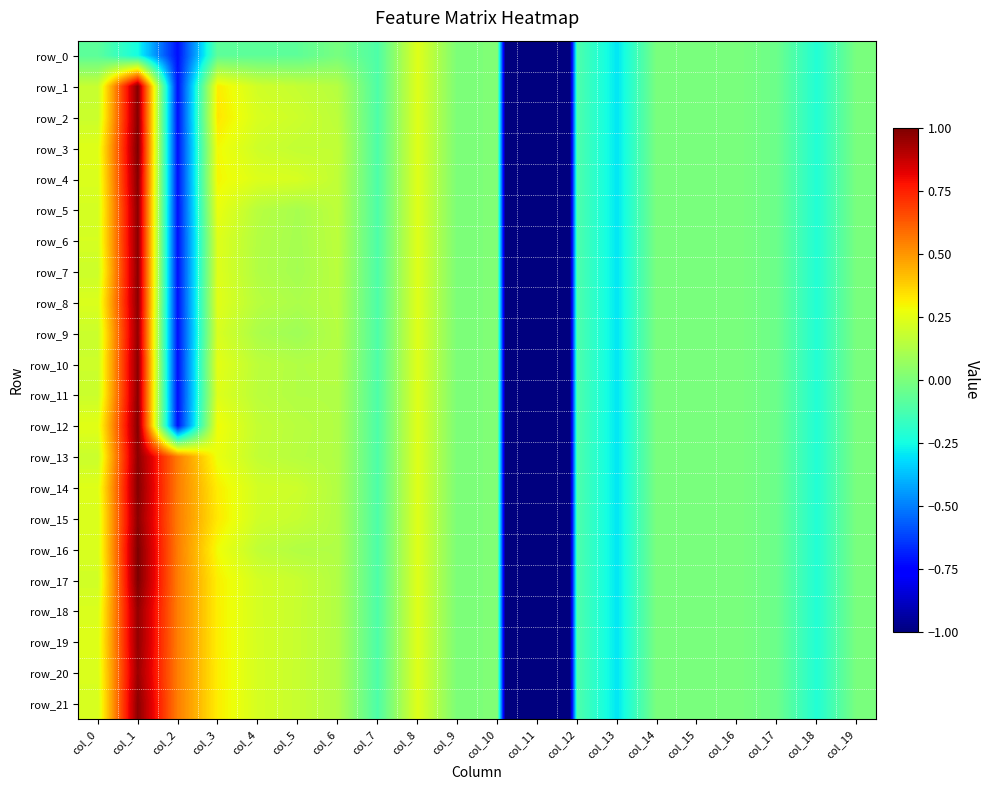

List the labels in order of row_4 value, largest first.

col_1, col_3, col_8, col_4, col_0, col_5, col_6, col_10, col_9, col_14, col_16, col_19, col_15, col_17, col_7, col_12, col_18, col_13, col_2, col_11